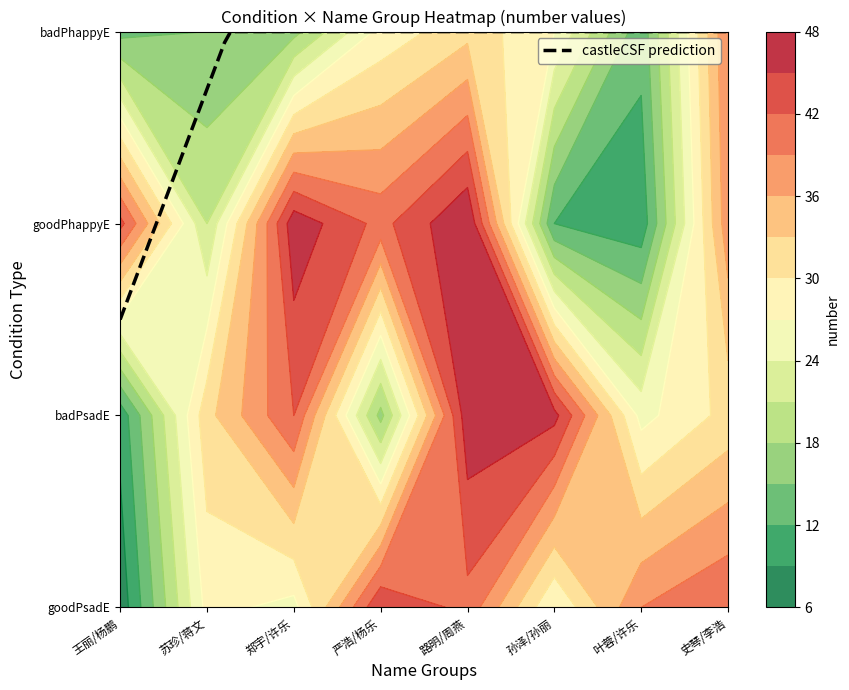

Count the number of categories in the chart.

8